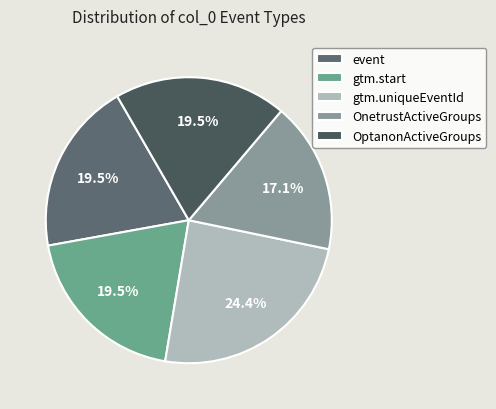

What is the ratio of the value at OptanonActiveGroups to the value at gtm.start?

1.0